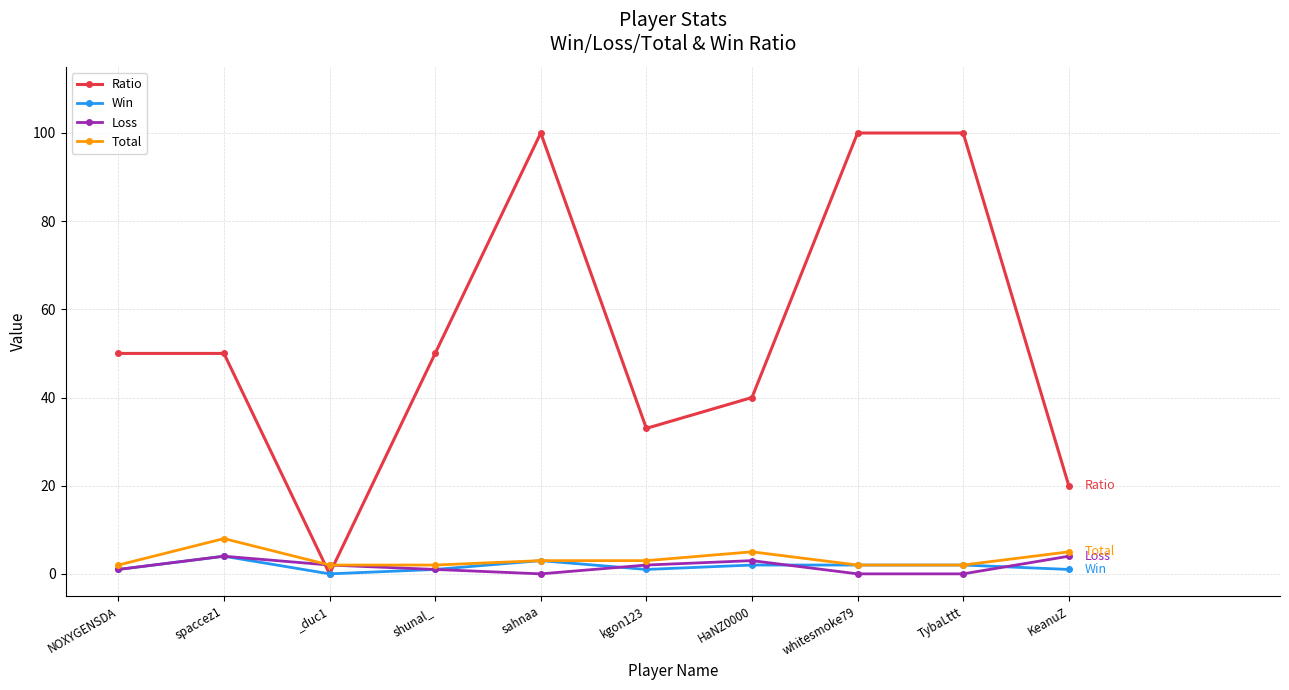

Does the chart have visible grid lines?

Yes